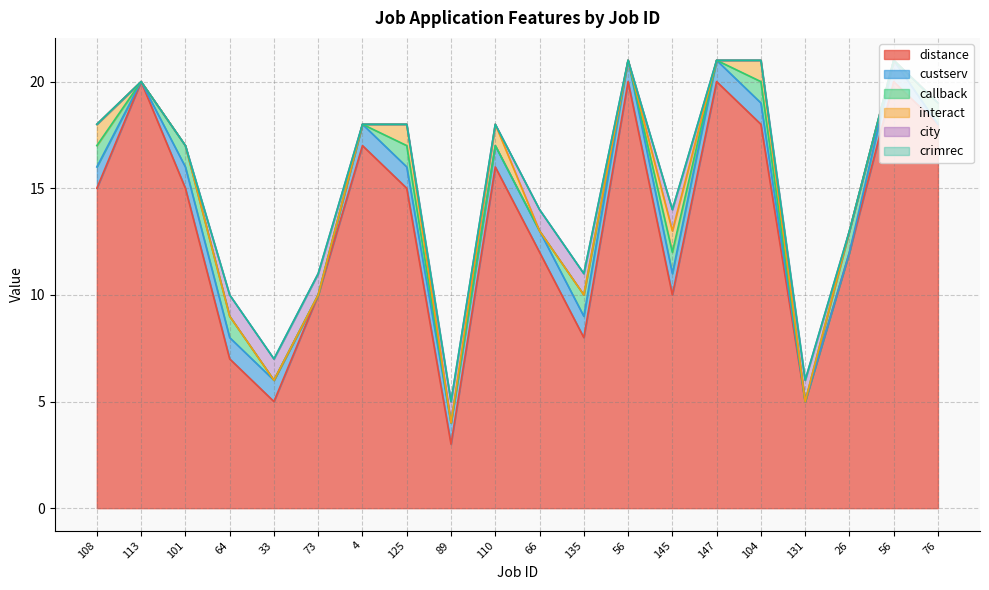

True or false: crimrec and city cross at least once.

False